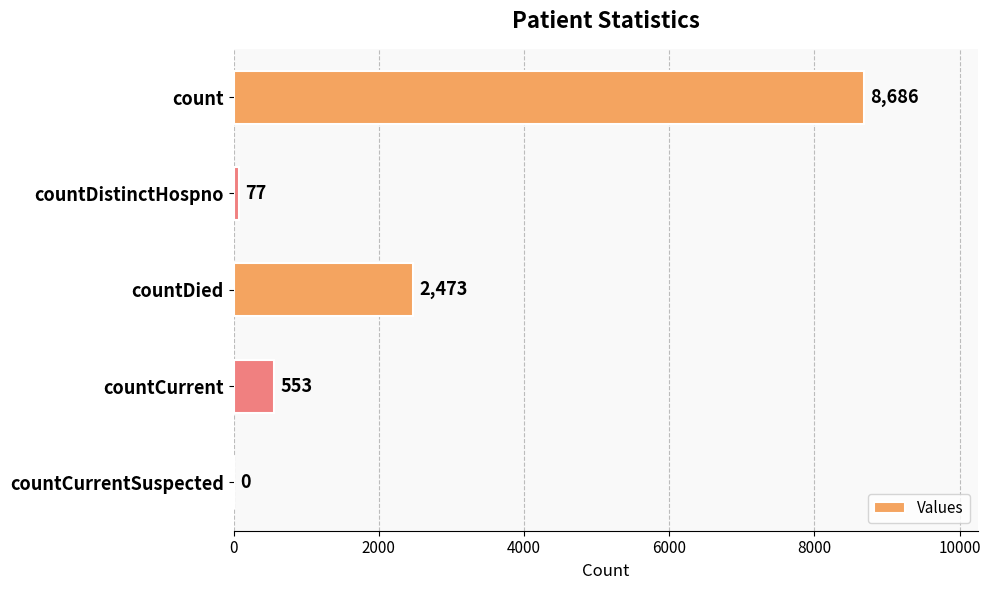

What is the greatest value displayed?

8686